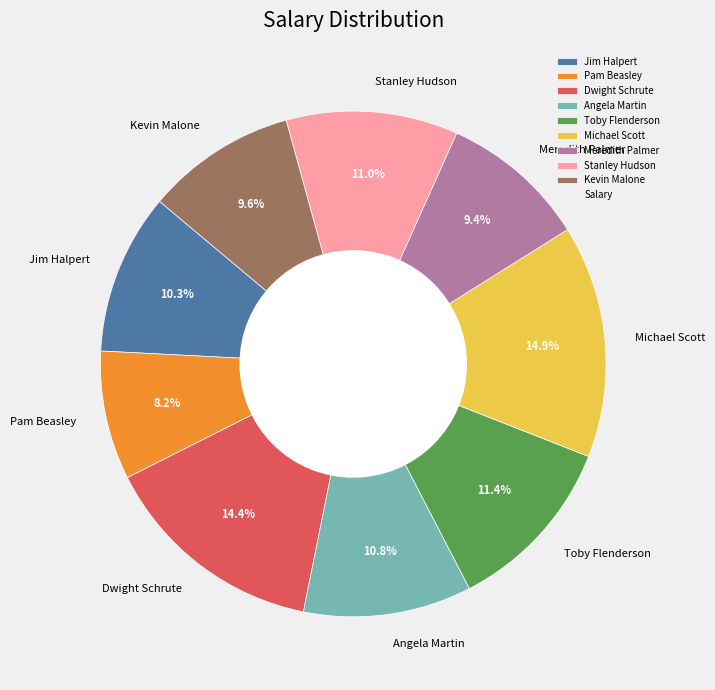

Is Angela Martin the majority of the pie?

No